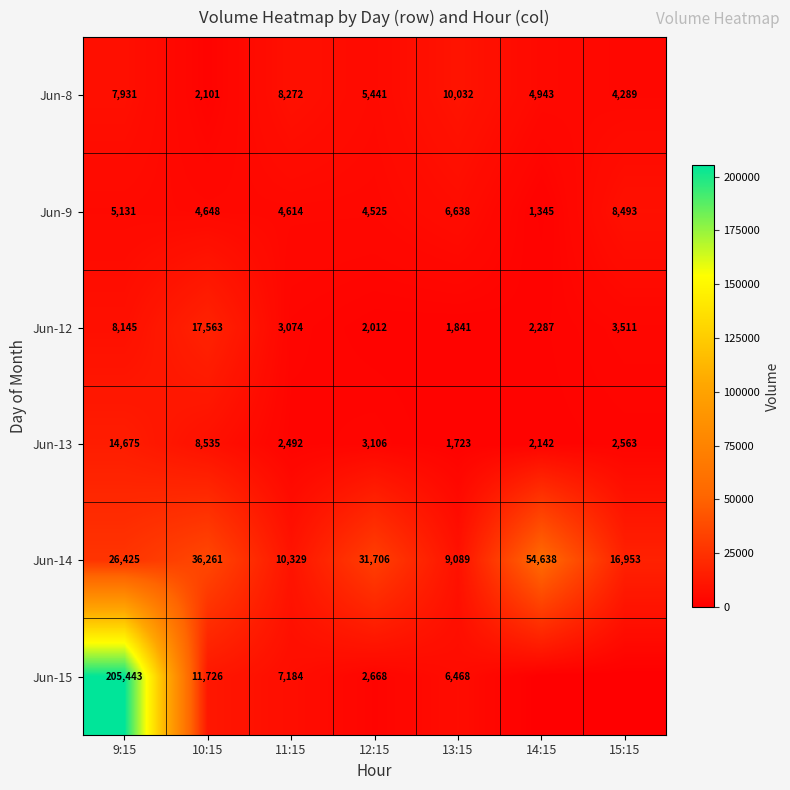

What is the sum of all Jun-8 values?

43009